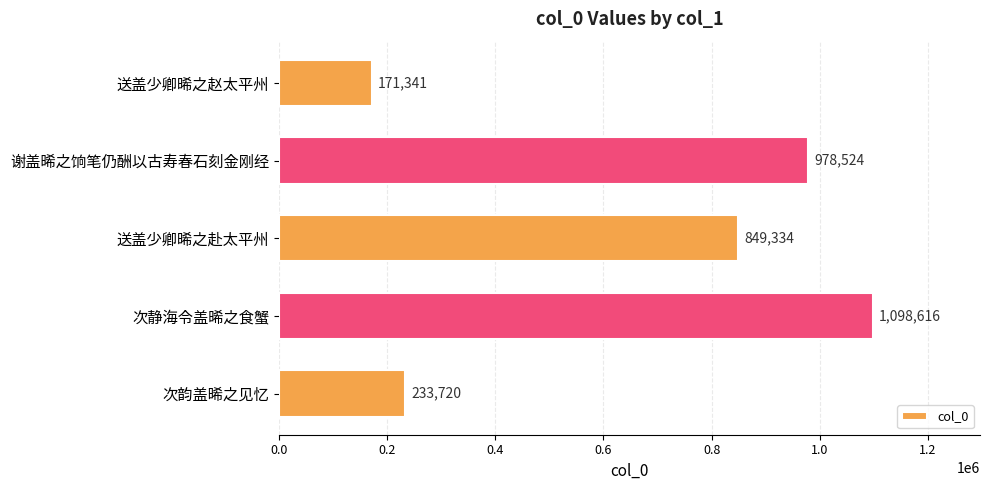

Rank the categories by value from highest to lowest.

次静海令盖晞之食蟹, 谢盖晞之饷笔仍酬以古寿春石刻金刚经, 送盖少卿晞之赴太平州, 次韵盖晞之见忆, 送盖少卿晞之赵太平州